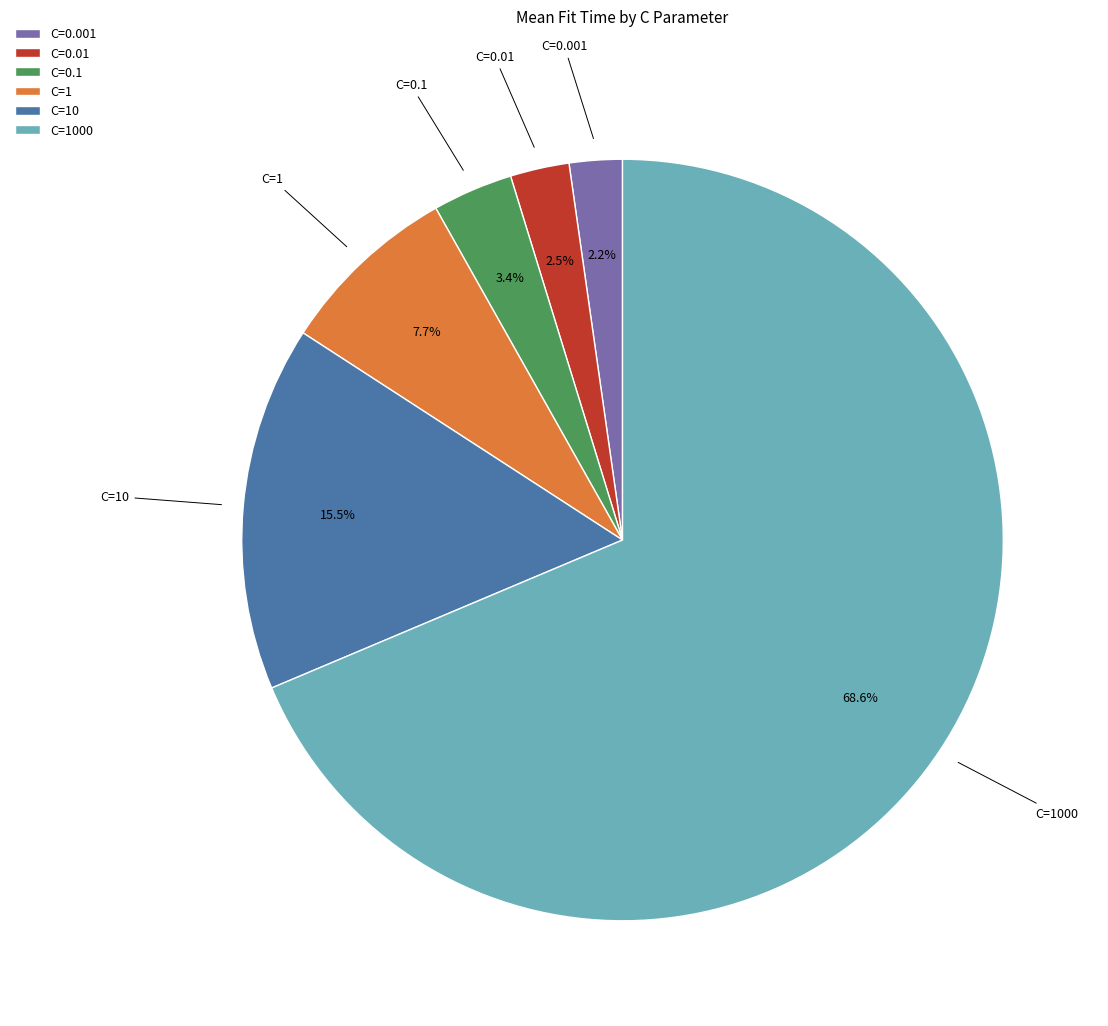

To the nearest percent, what is the average slice percentage?

17%